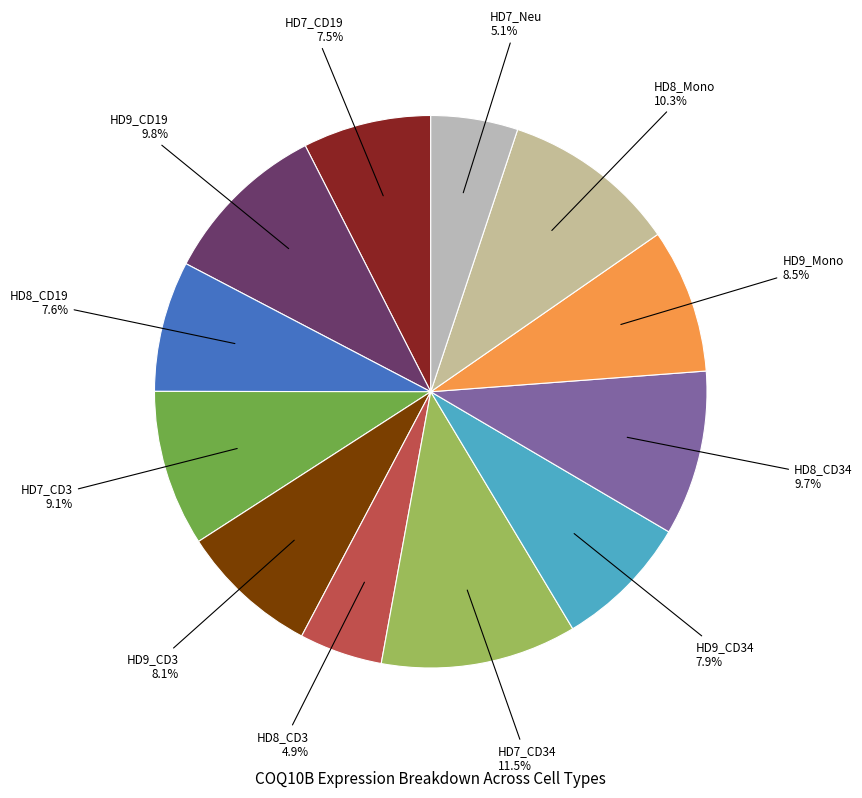

Between HD9_CD34 and HD9_CD19, which is larger?

HD9_CD19